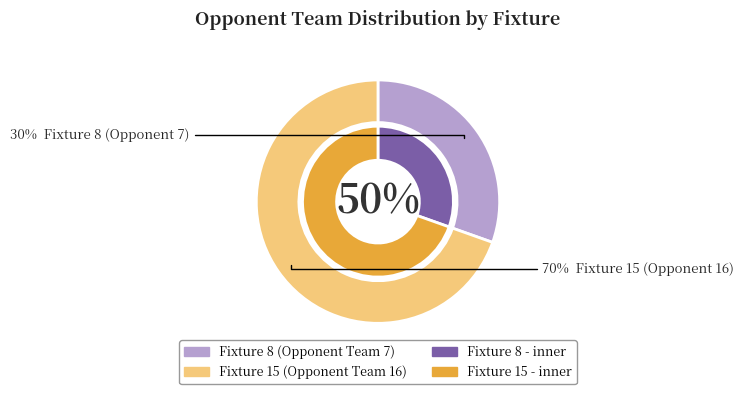

What is the smallest slice in the pie chart?

Fixture 8 (Opponent 7)